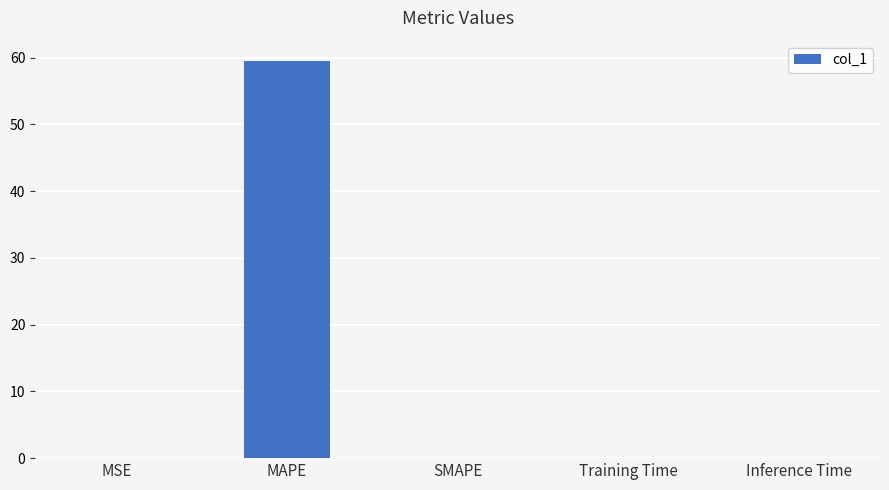

What is the sum of all values?

59.6